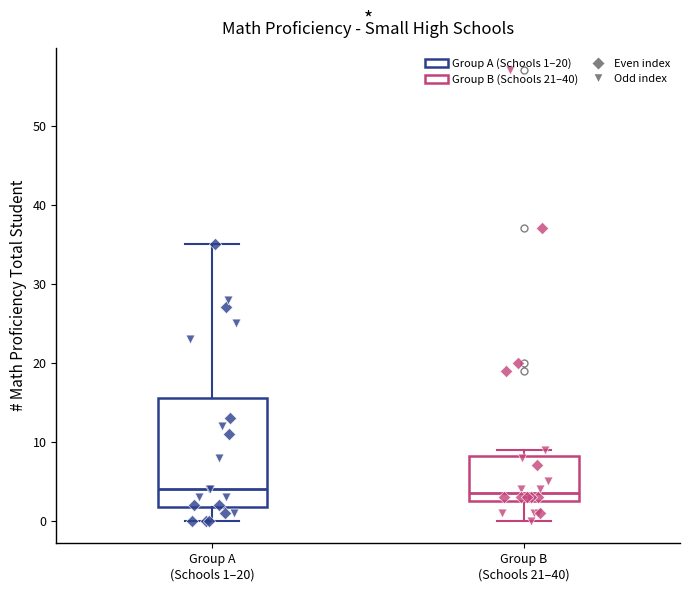

Reading left to right, read every box against the y-axis: the position of its median line, the range the box covers, and the ends of its whiskers. The values are not printed on the chart, so give them approximately, as read against the axis.

Group A (Schools 1–20): median 4, box 2 to 16, whiskers 0 to 35
Group B (Schools 21–40): median 4, box 3 to 8, whiskers 0 to 9